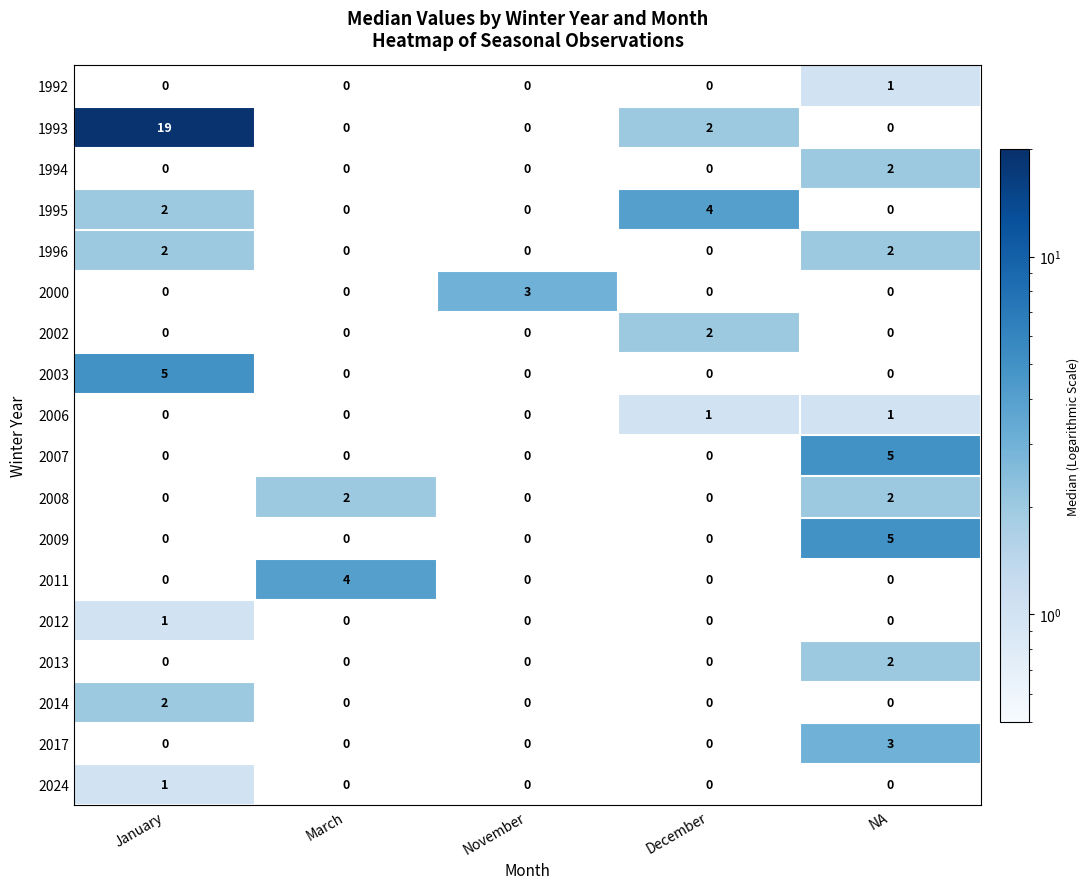

What is the total value across all series at January?

32